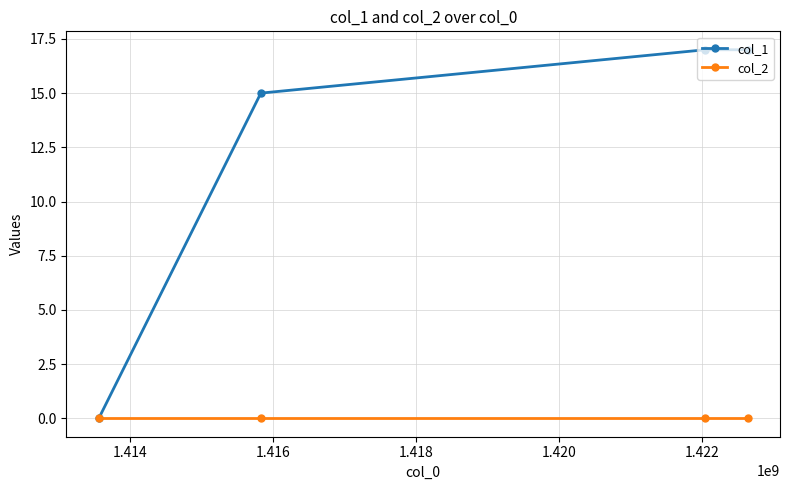

Does the chart have visible grid lines?

Yes